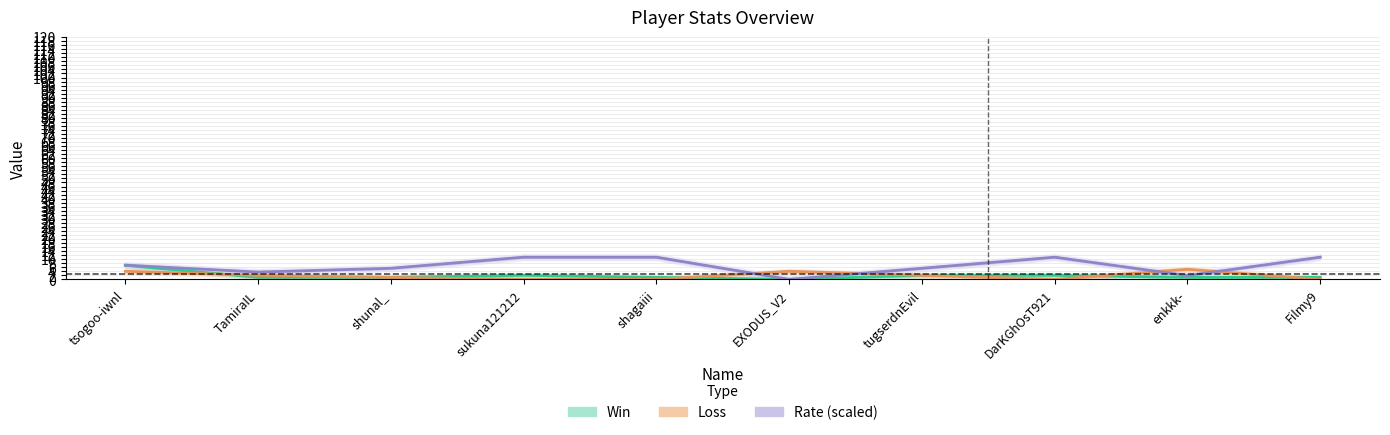

Reading left to right, what are all the values shown in this chart?

Win: tsogoo-iwnl=7.0	TamiraIL=1.0	shunal_=1.0	sukuna121212=2.0	shagaiii=1.0	EXODUS_V2=0.0	tugserdnEvil=2.0	DarKGhOsT921=2.0	enkkk-=1.0	Filmy9=1.0
Loss: tsogoo-iwnl=4.0	TamiraIL=2.0	shunal_=1.0	sukuna121212=0.0	shagaiii=0.0	EXODUS_V2=4.0	tugserdnEvil=2.0	DarKGhOsT921=0.0	enkkk-=5.0	Filmy9=0.0
Rate: tsogoo-iwnl=7.0	TamiraIL=3.6	shunal_=5.5	sukuna121212=11.0	shagaiii=11.0	EXODUS_V2=0.0	tugserdnEvil=5.5	DarKGhOsT921=11.0	enkkk-=1.9	Filmy9=11.0